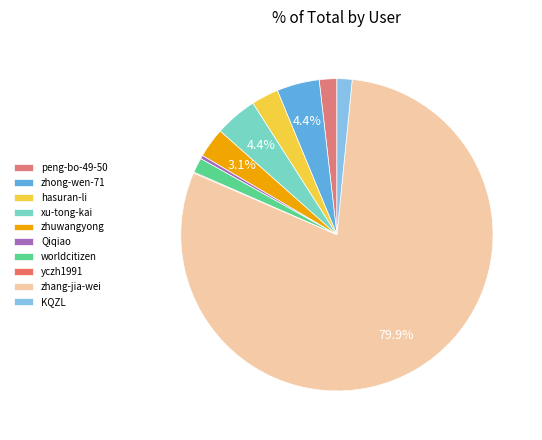

Combined, what portion of the pie is KQZL and yczh1991?

1.7%